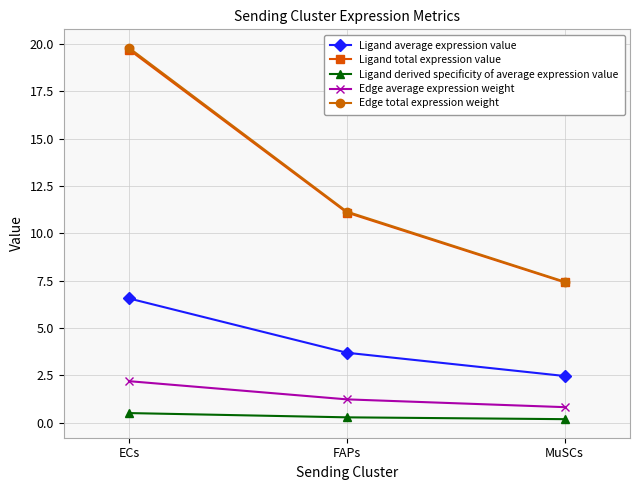

Reading right to left, list all the values displayed in this chart.

Ligand average expression value: MuSCs=2.5	FAPs=3.7	ECs=6.6
Ligand total expression value: MuSCs=7.4	FAPs=11.1	ECs=19.7
Ligand derived specificity of average expression value: MuSCs=0.2	FAPs=0.3	ECs=0.5
Edge average expression weight: MuSCs=0.8	FAPs=1.2	ECs=2.2
Edge total expression weight: MuSCs=7.4	FAPs=11.2	ECs=19.8